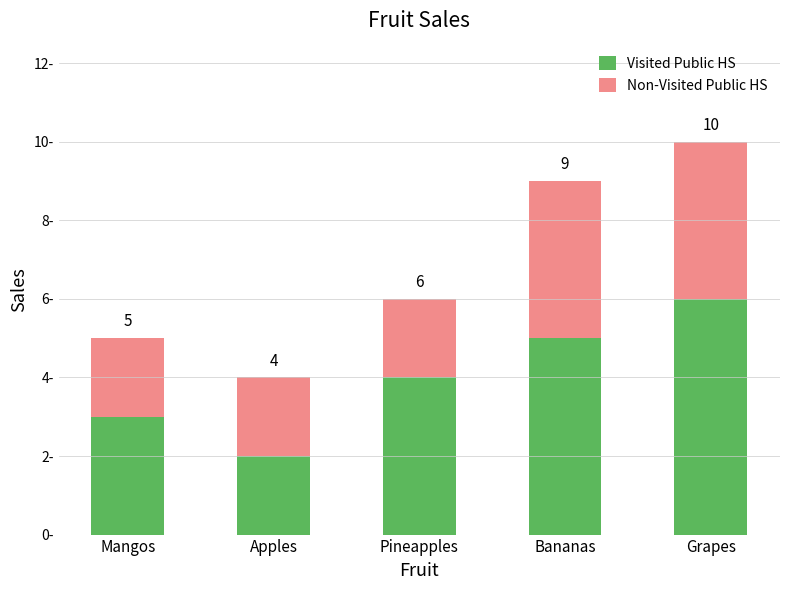

Which category has the highest value in the Visited Public HS series?

Grapes